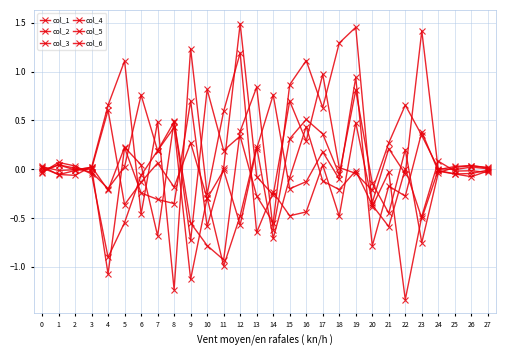

Count the number of data series in this chart.

6